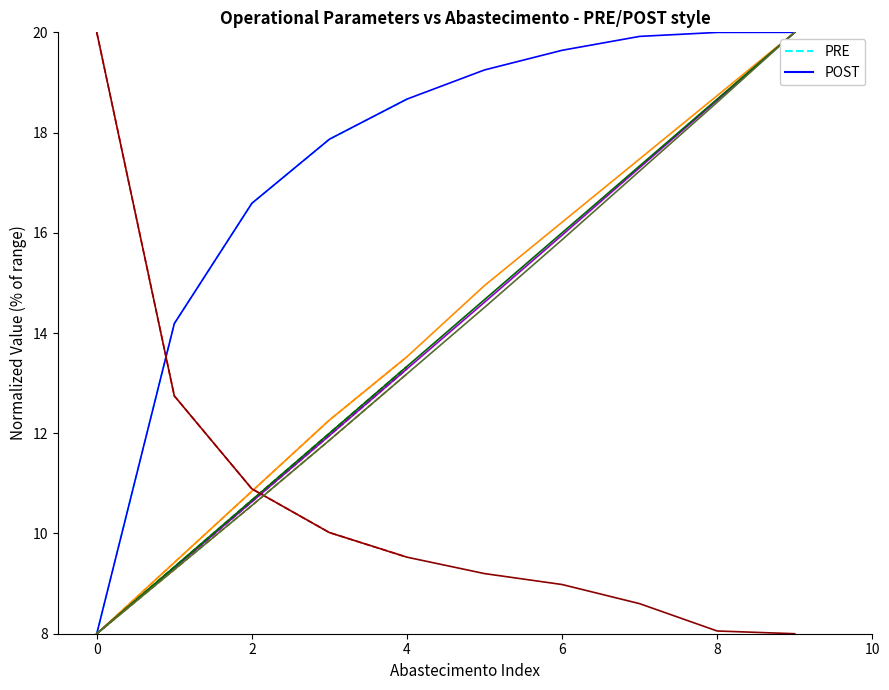

Which category has the highest value in the Autonomia Projetada [h] series?

9